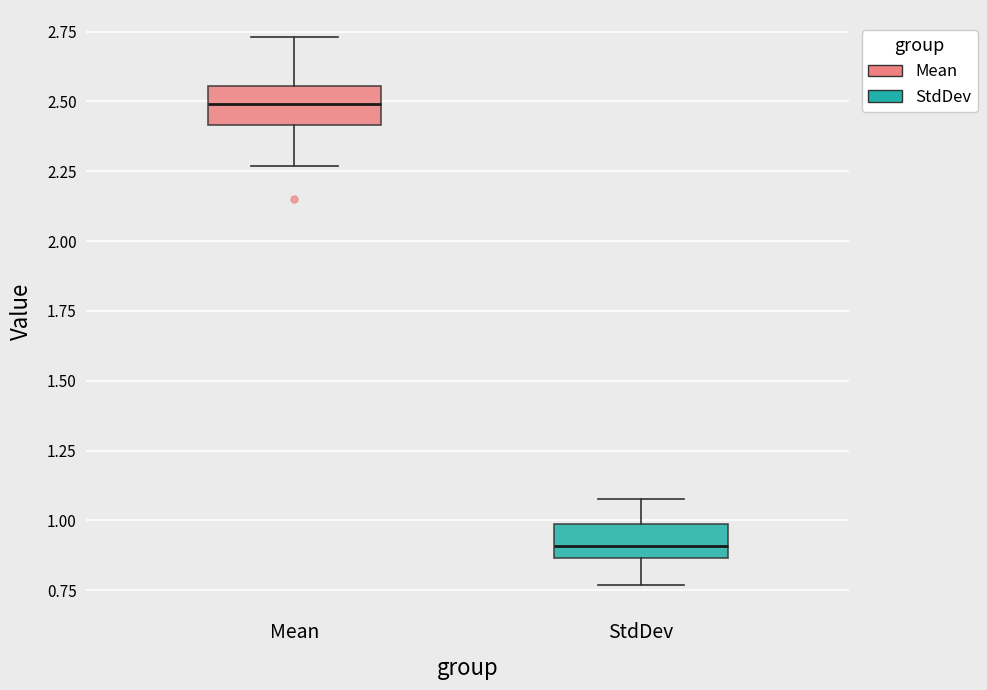

Where is the upper edge of the box for Mean on the y-axis? The values are not printed on the chart, so give them approximately, as read against the axis.

2.55